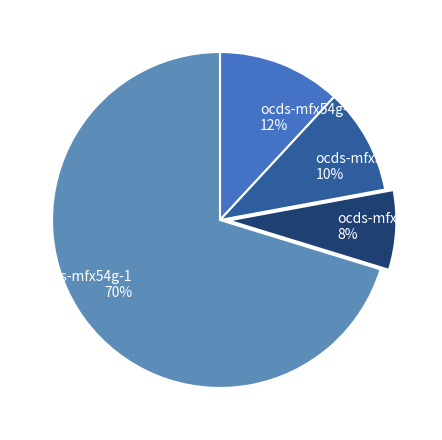

To the nearest percent, what is the average slice percentage?

25%